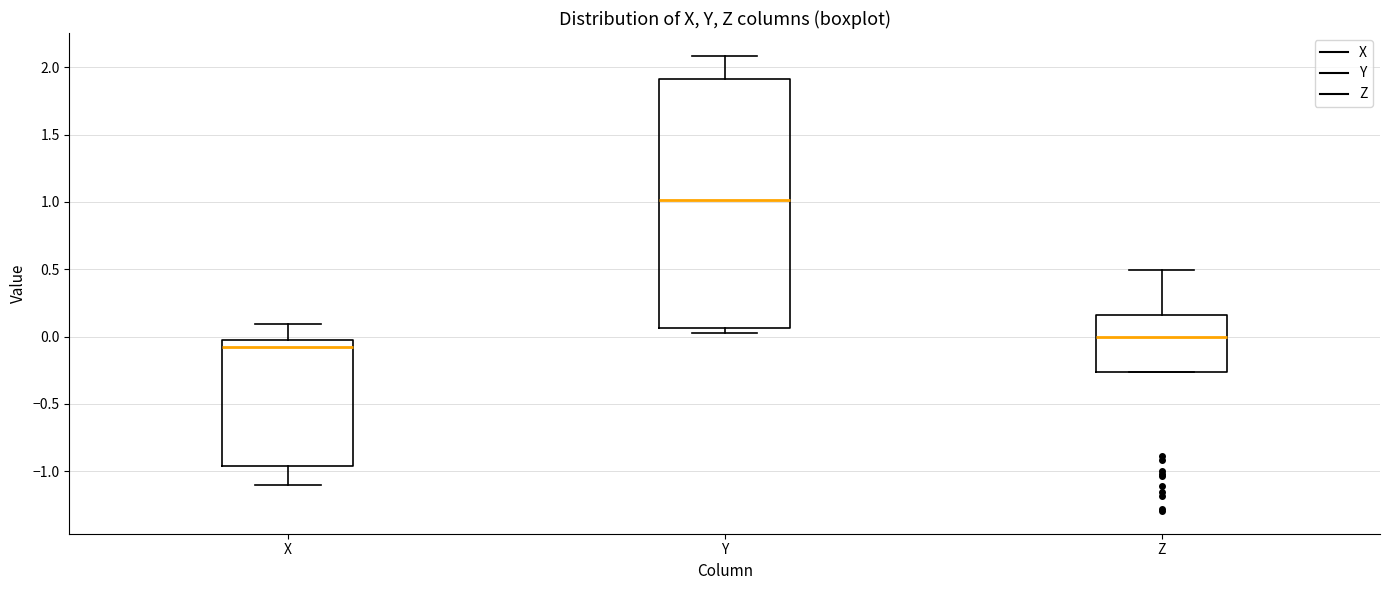

Comparing the boxes themselves (not the whiskers), which one is the tallest?

Y